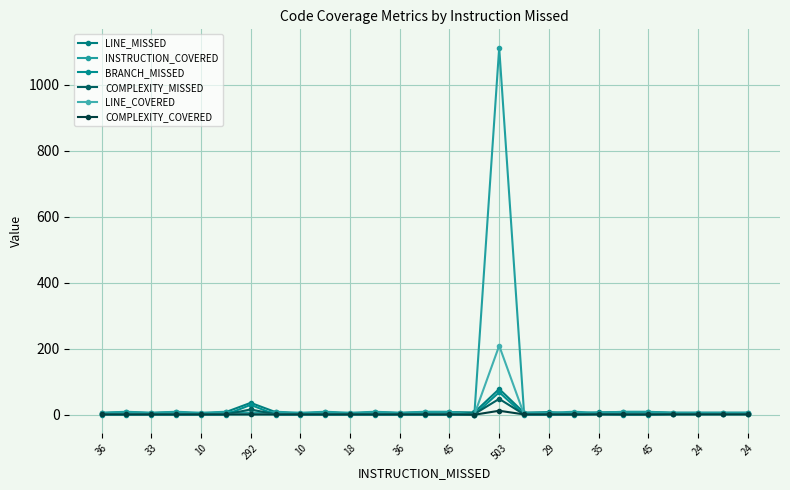

How many values in the LINE_COVERED series are below 1?

1